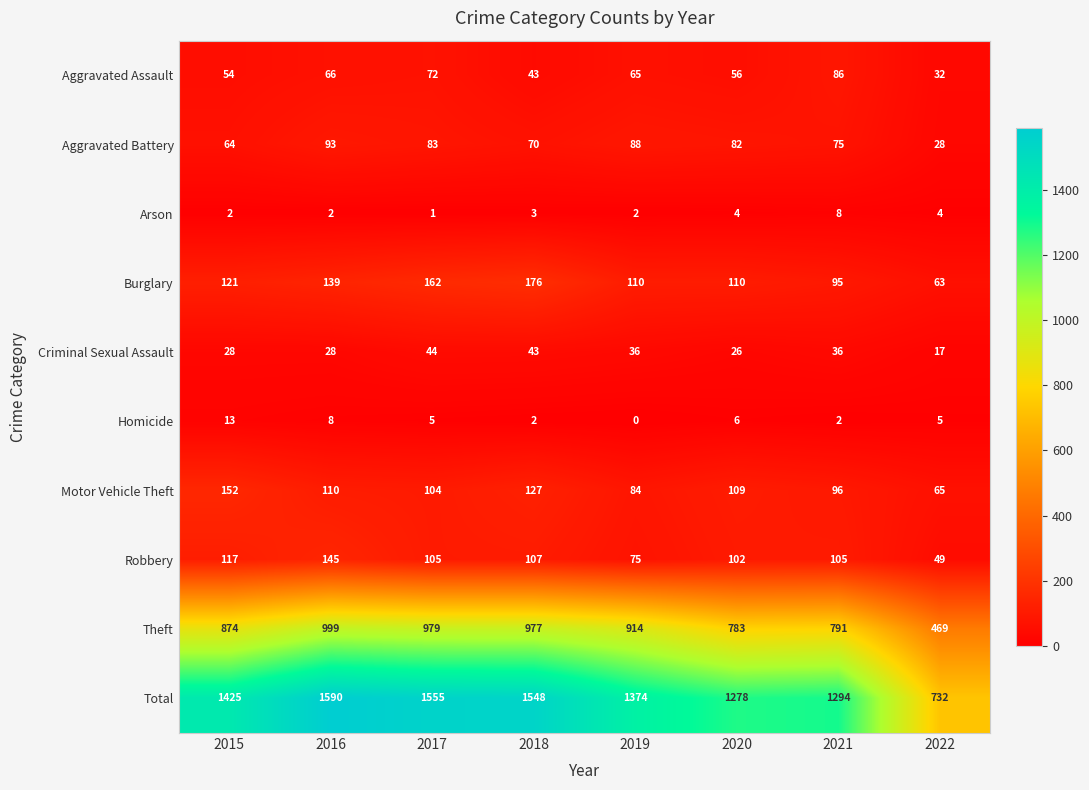

What is the approximate value of Arson at 2020?

4